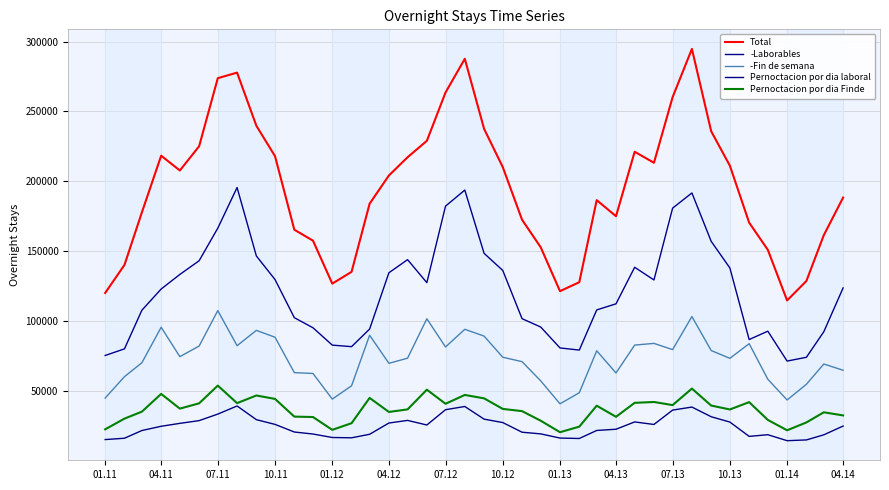

True or false: -Laborables and Pernoctacion por dia laboral intersect in this chart.

False